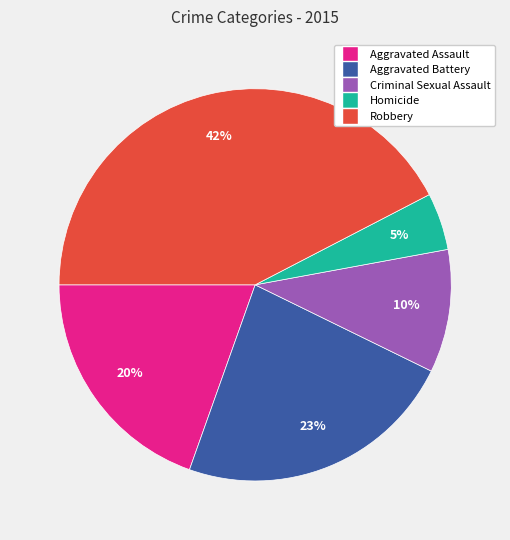

Does Robbery account for over 50% of the chart?

No